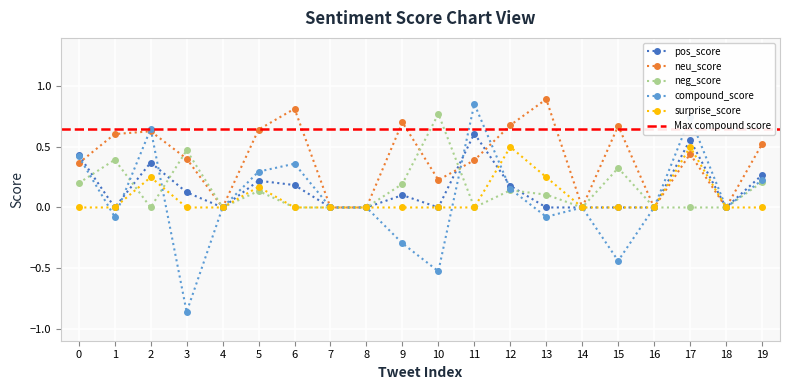

True or false: compound_score and neu_score cross at least once.

True